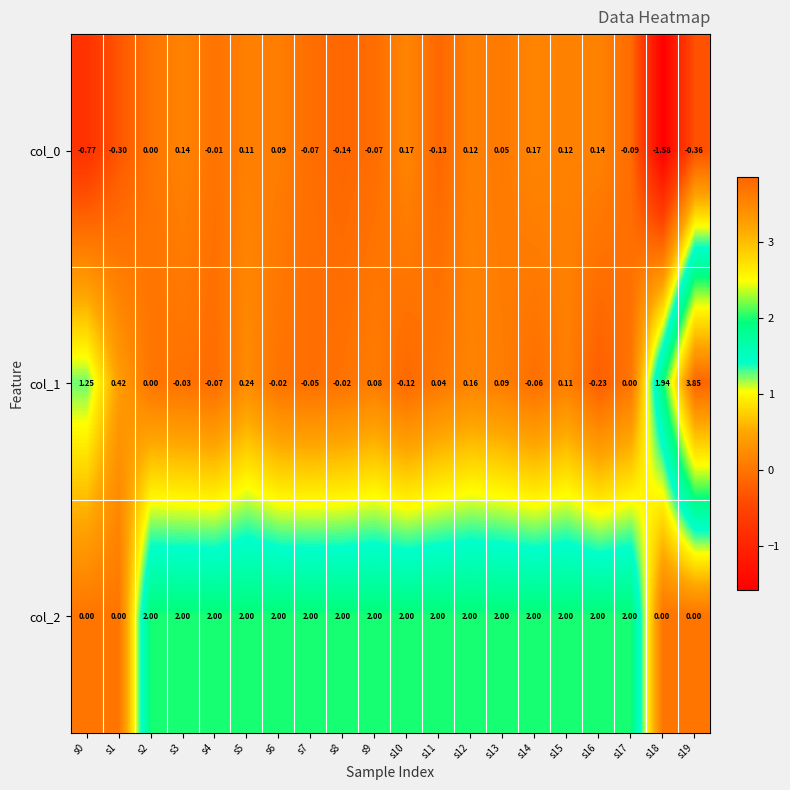

Is the value of col_2 at s2 greater than the value of col_0 at s9?

Yes